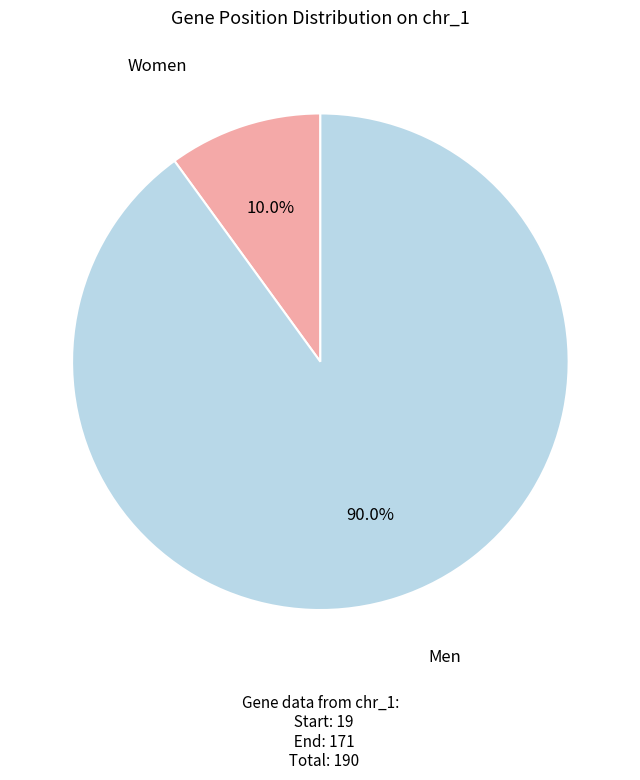

Is there any slice that represents more than half of the pie?

Yes